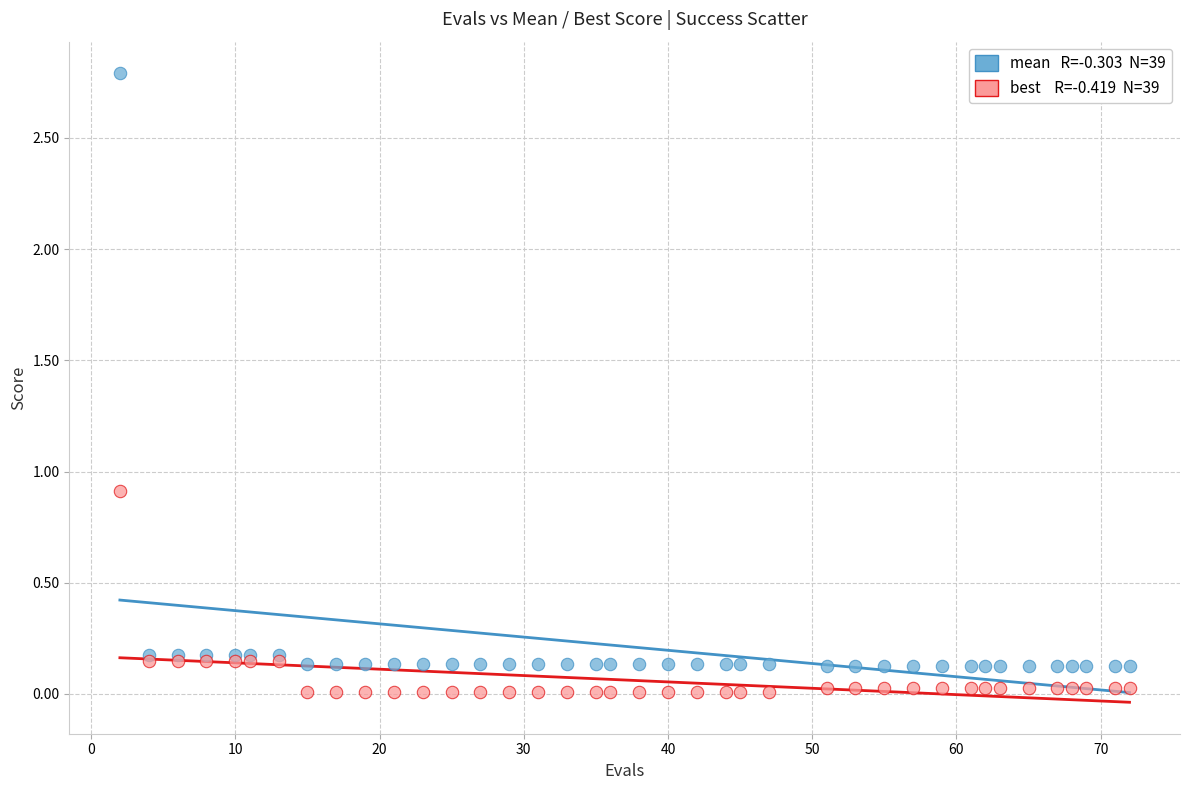

Across all series, what Y value is closest to 1?

0.9